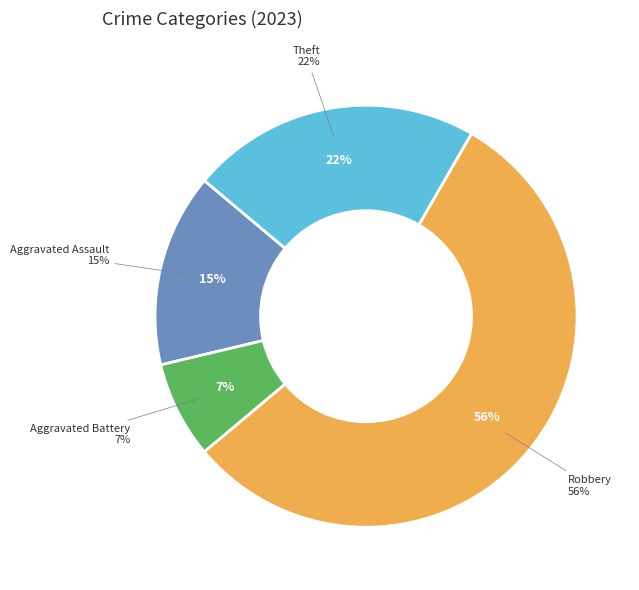

How much of the chart is everything except Aggravated Assault?

85.2%